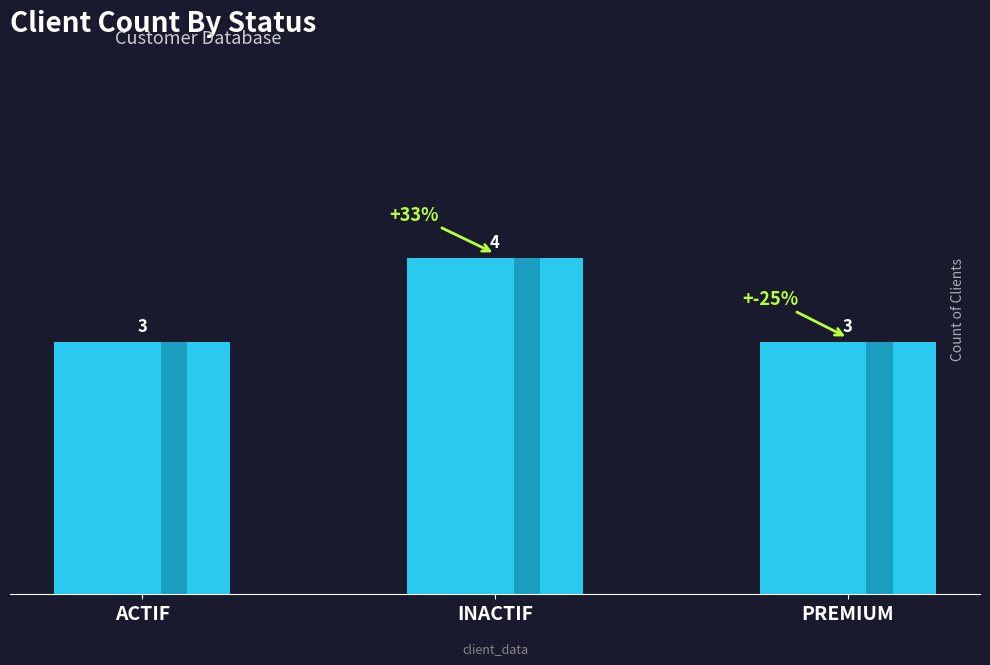

Are the bars grouped side by side (vs. stacked)?

No